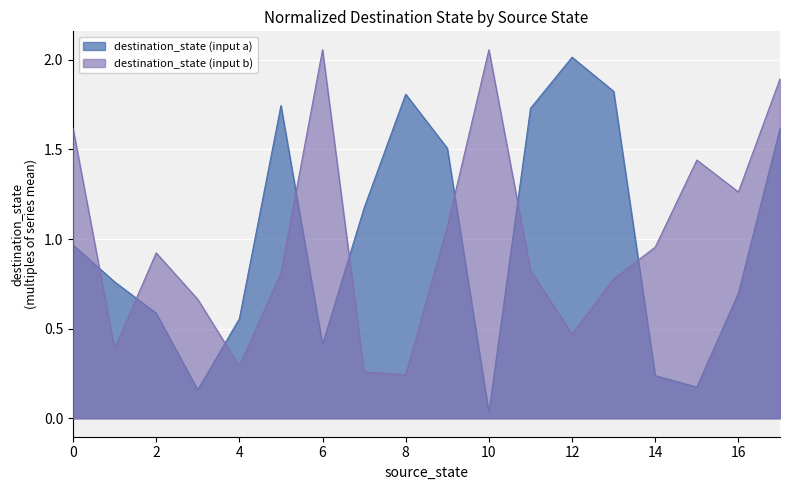

True or false: destination_state (input a) has more than 2 interior local peaks.

True